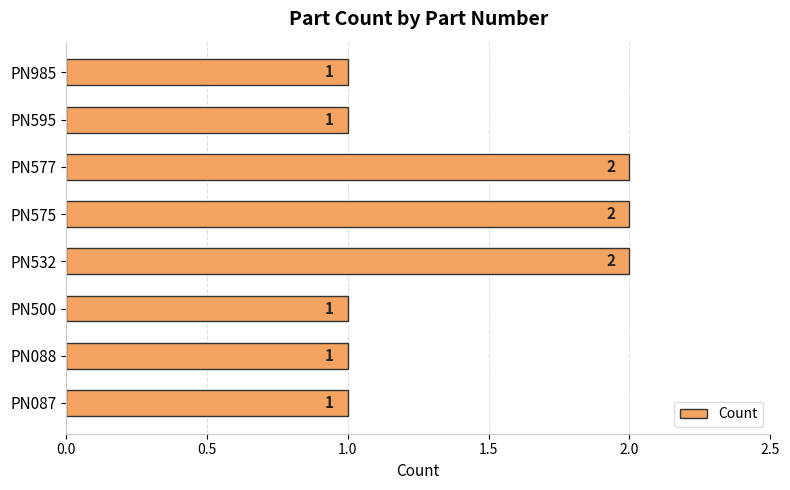

Reading bottom to top, what are all the values shown in this chart?

PN087=1	PN088=1	PN500=1	PN532=2	PN575=2	PN577=2	PN595=1	PN985=1